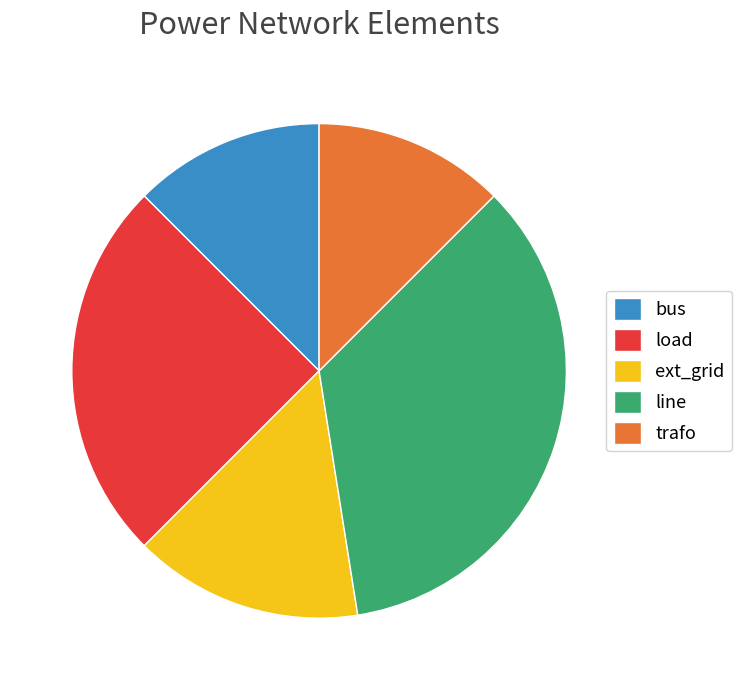

The bus slice represents 12% of the pie. True or false?

True